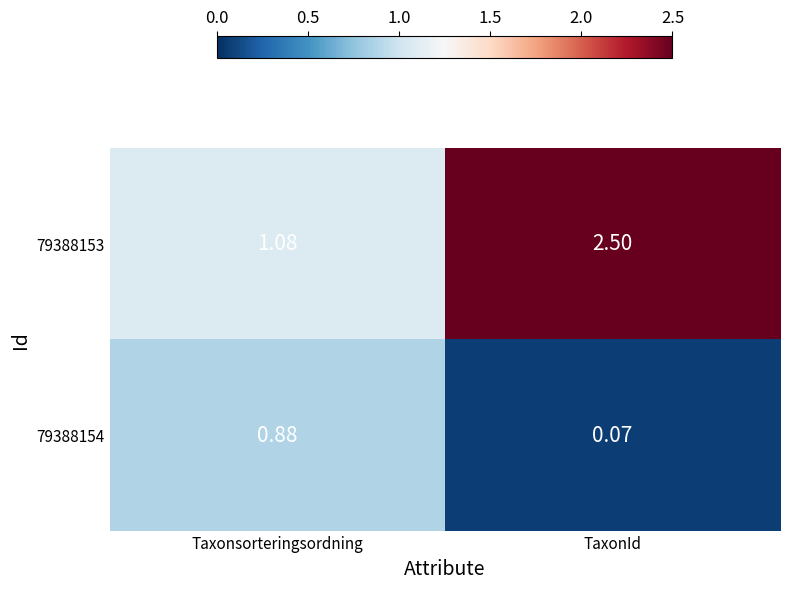

At which category does the chart reach its peak across all series?

TaxonId